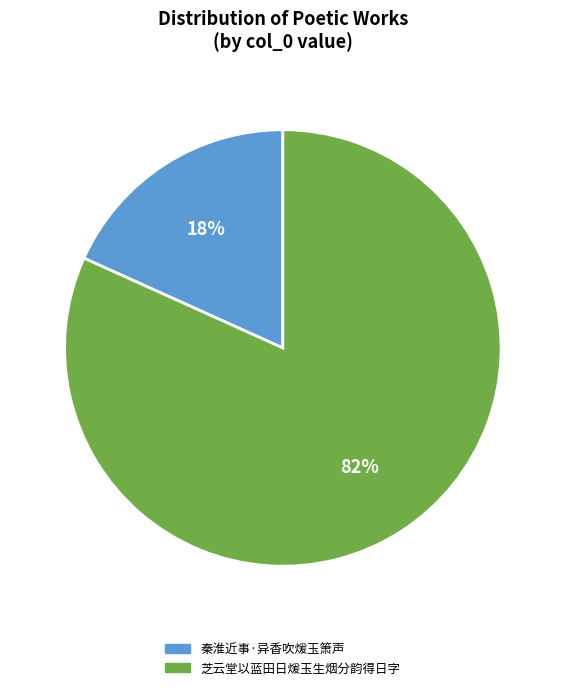

How many slices are in this pie chart?

2